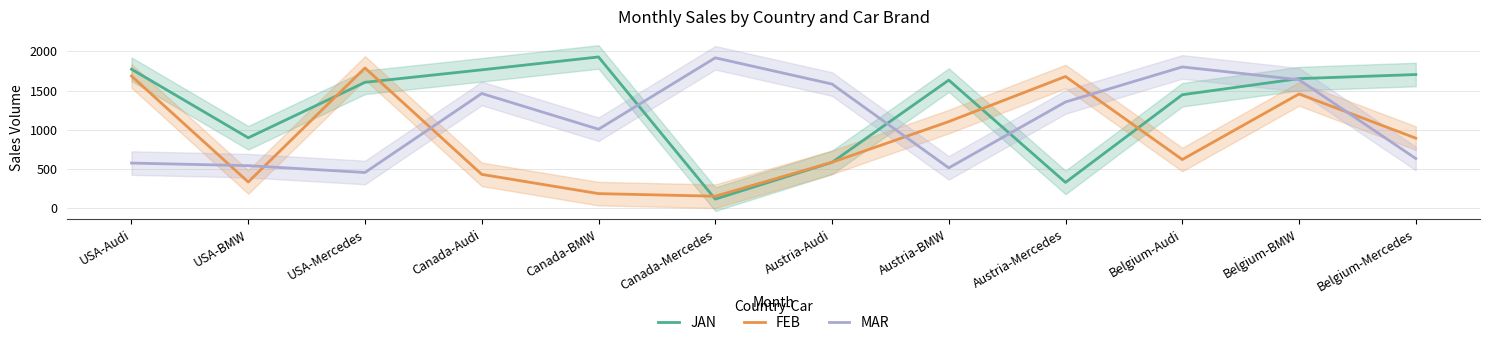

At which label does JAN first exceed 1634?

USA-Audi